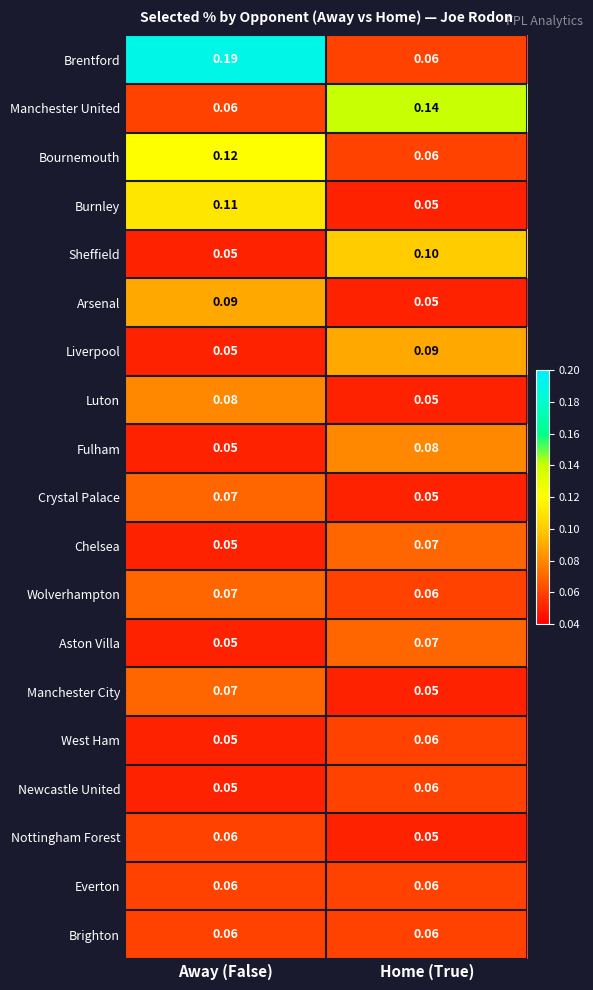

Which category has the highest value across all series?

Away (False)